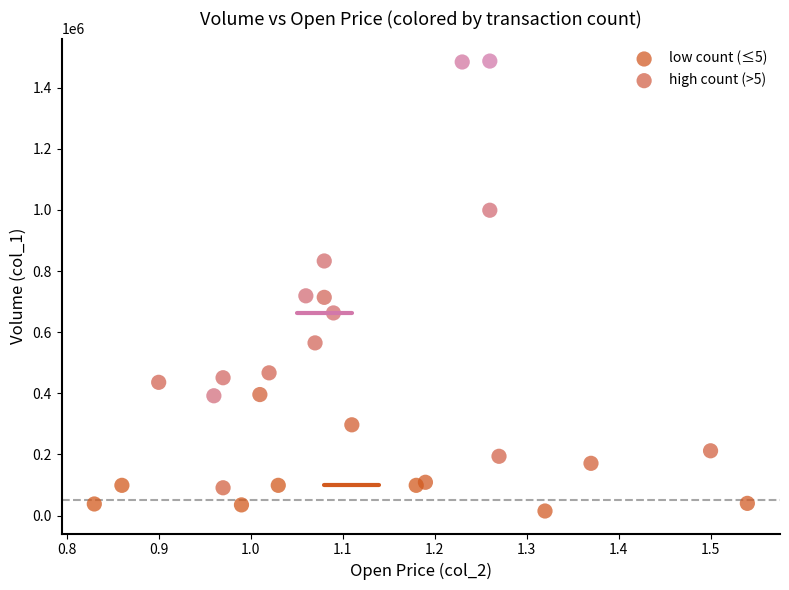

Which series has the widest spread of Y values?

high count (>5)